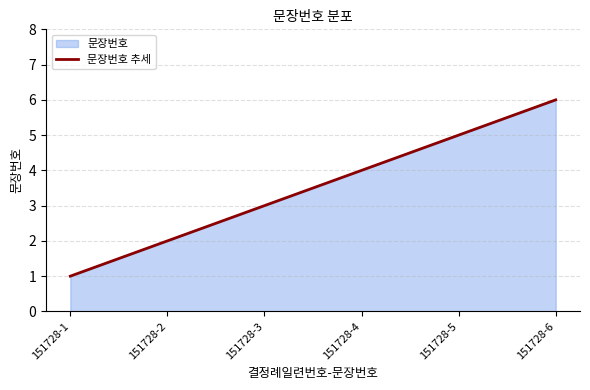

Is it true that the value at 151728-3 is 3?

True